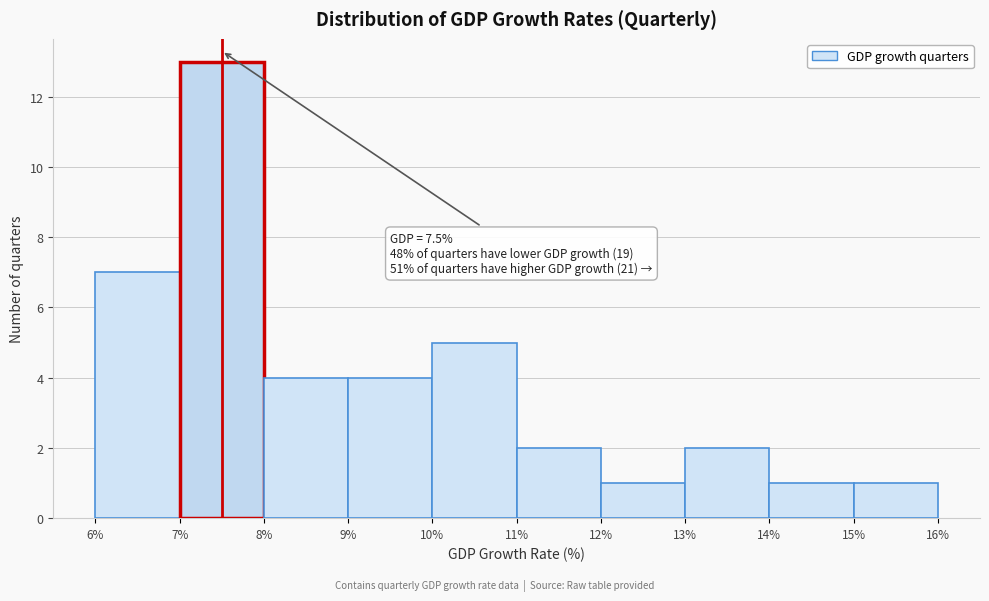

Which range on the x-axis has the tallest bar?

7% to 8%